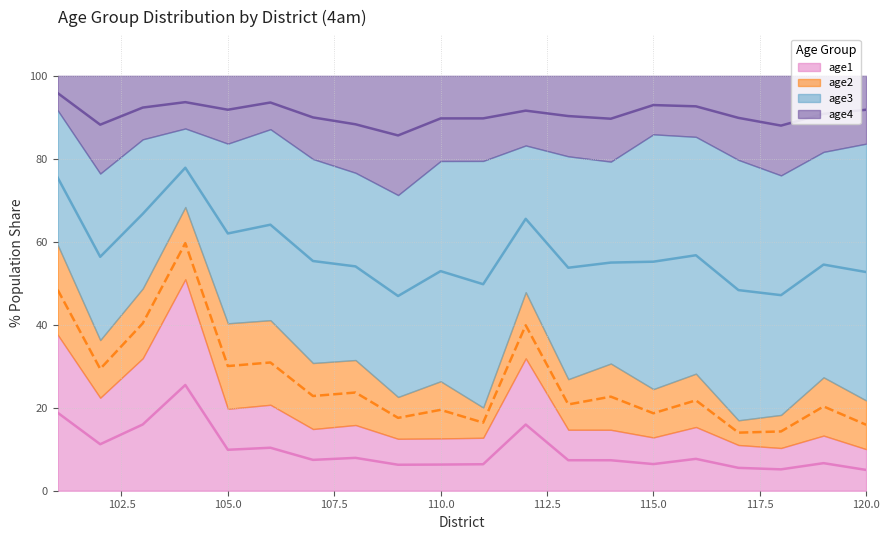

What position from the right is 110.0?

11